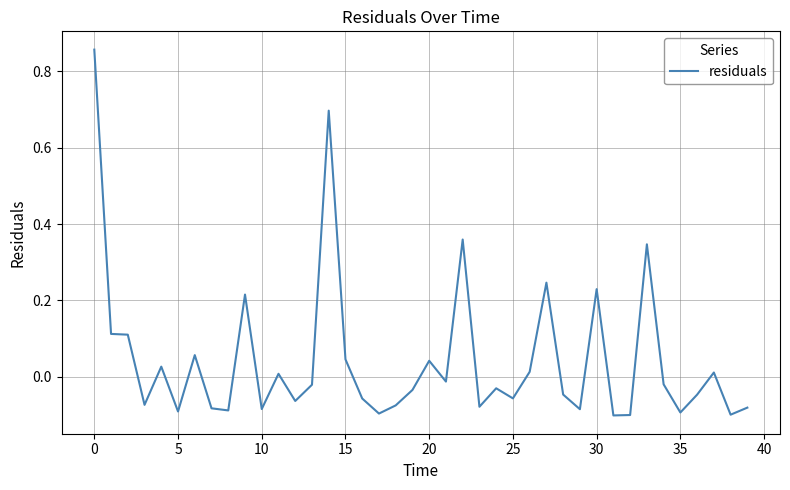

Does the chart have visible grid lines?

Yes